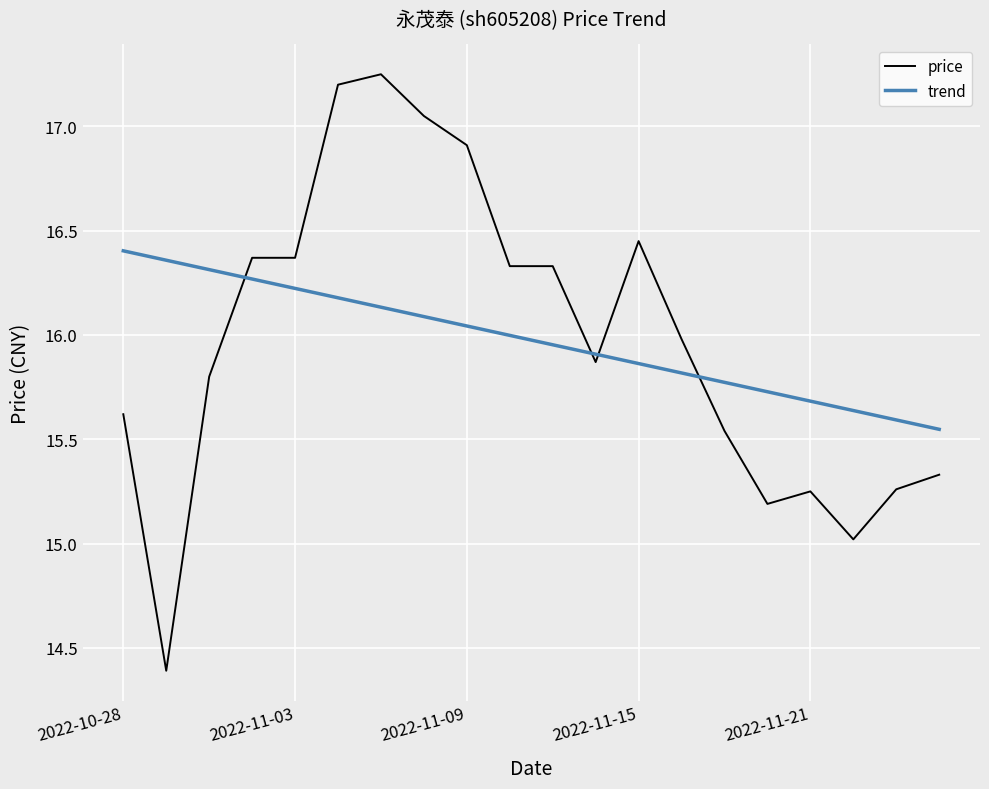

What is the sum of all trend values?

319.5